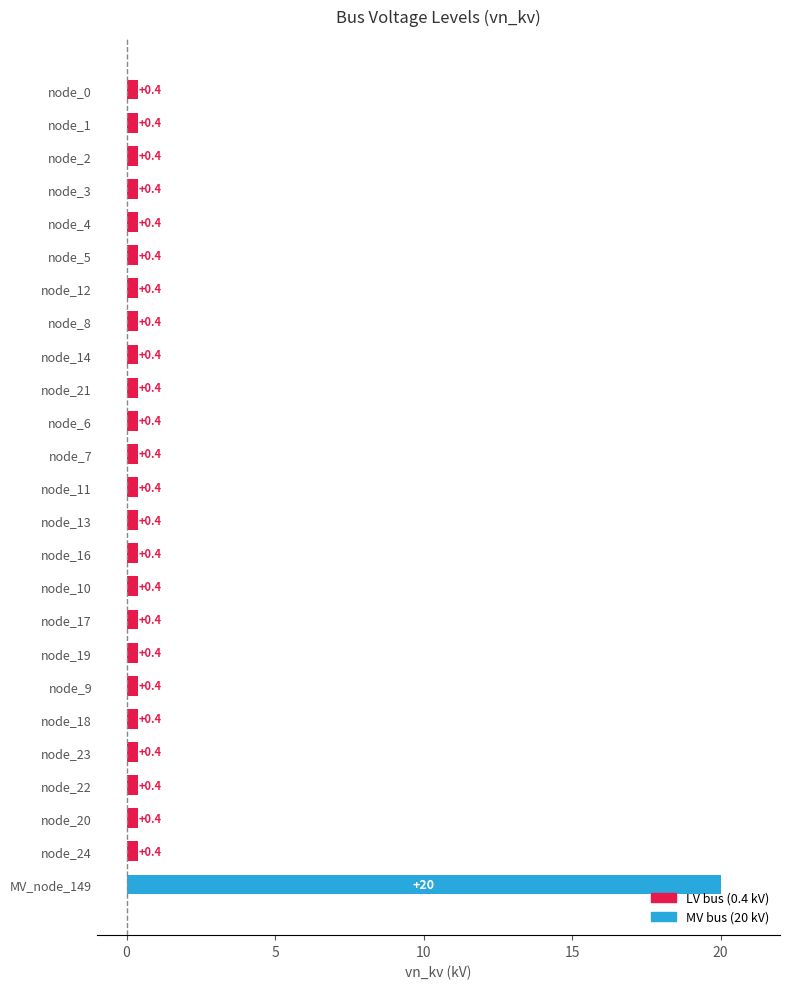

Does the chart contain any negative values?

No